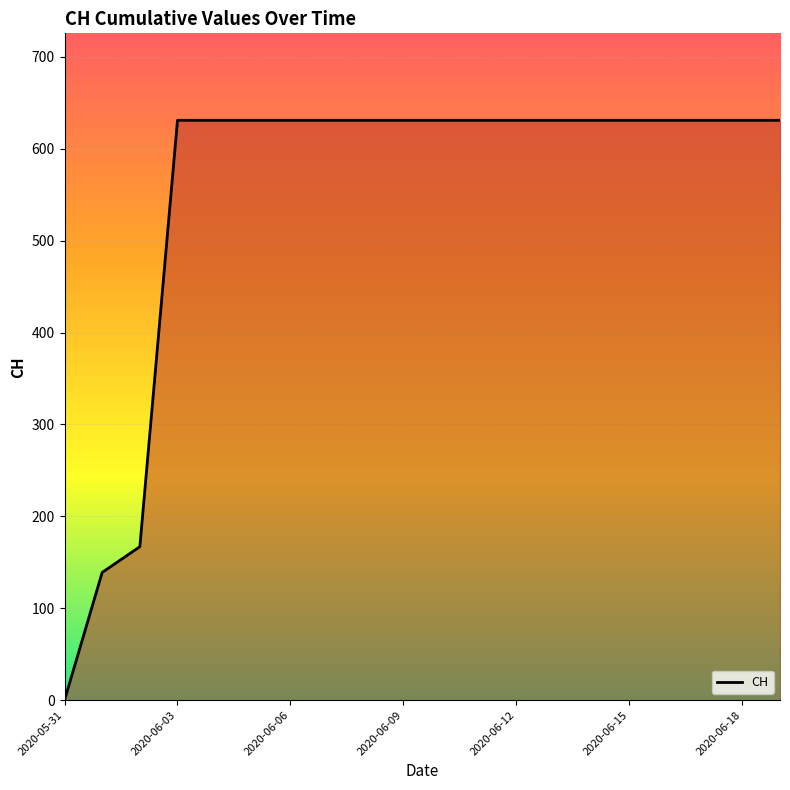

How many lines are shown in the chart?

1